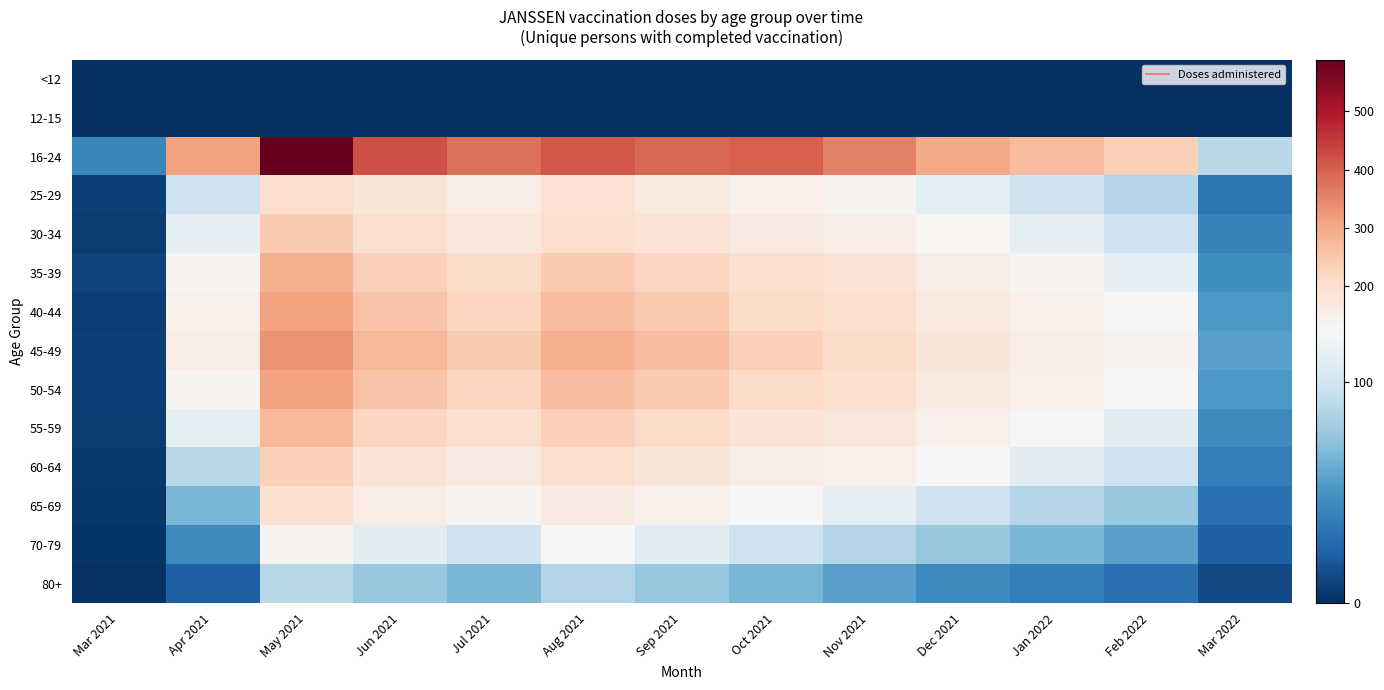

Between Nov 2021 and Mar 2021, which is larger?

Nov 2021